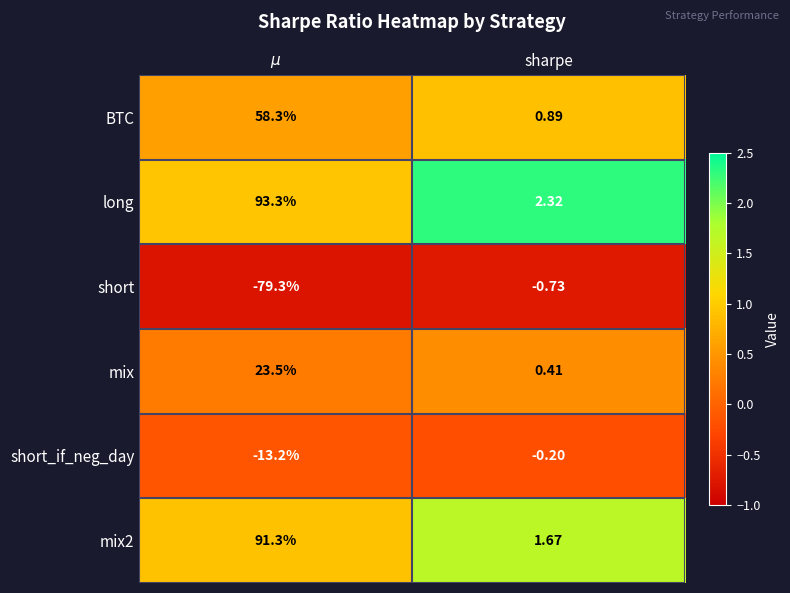

Which series has the largest total across all categories?

long